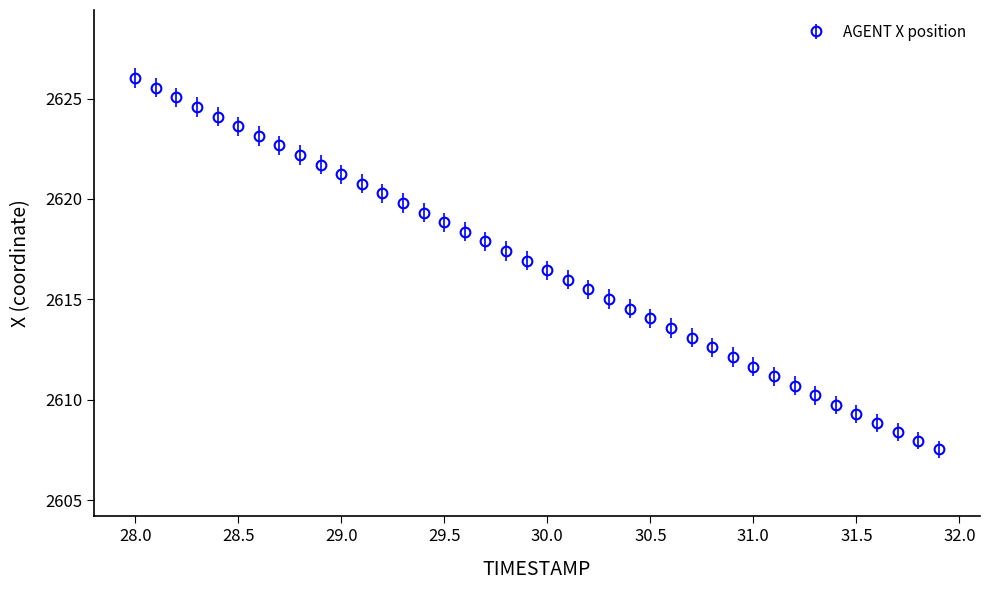

What is the difference between the second highest and minimum values?

18.0